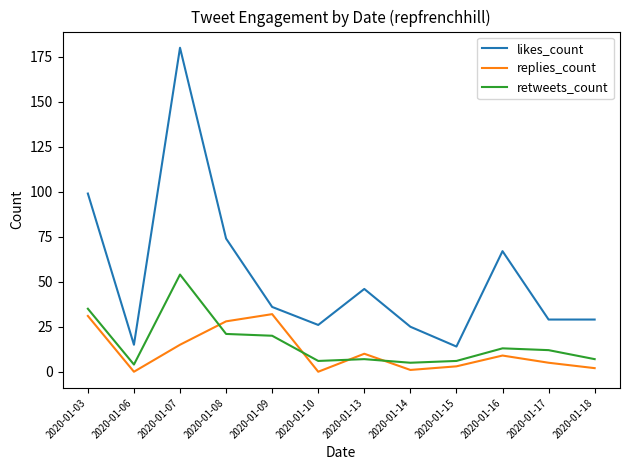

Which category has the highest value across all series?

2020-01-07